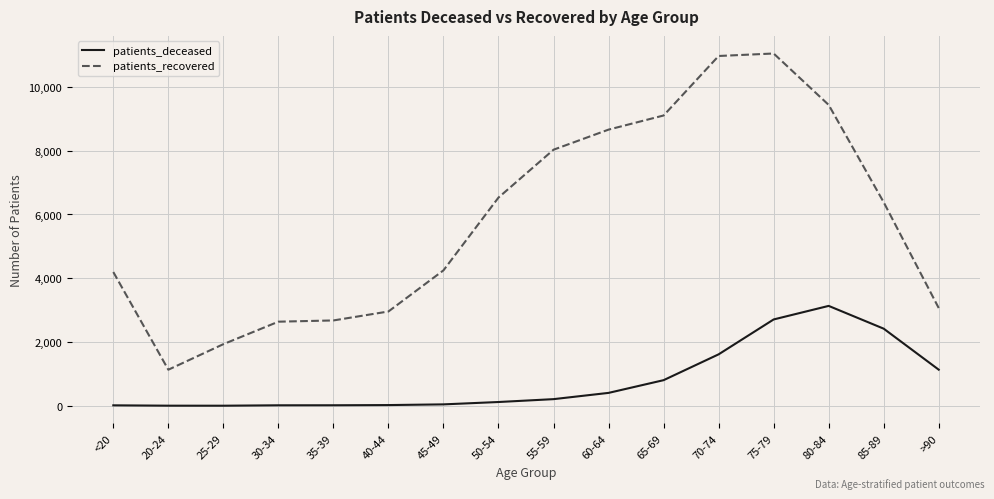

What is the lowest value of the patients_recovered series?

1132